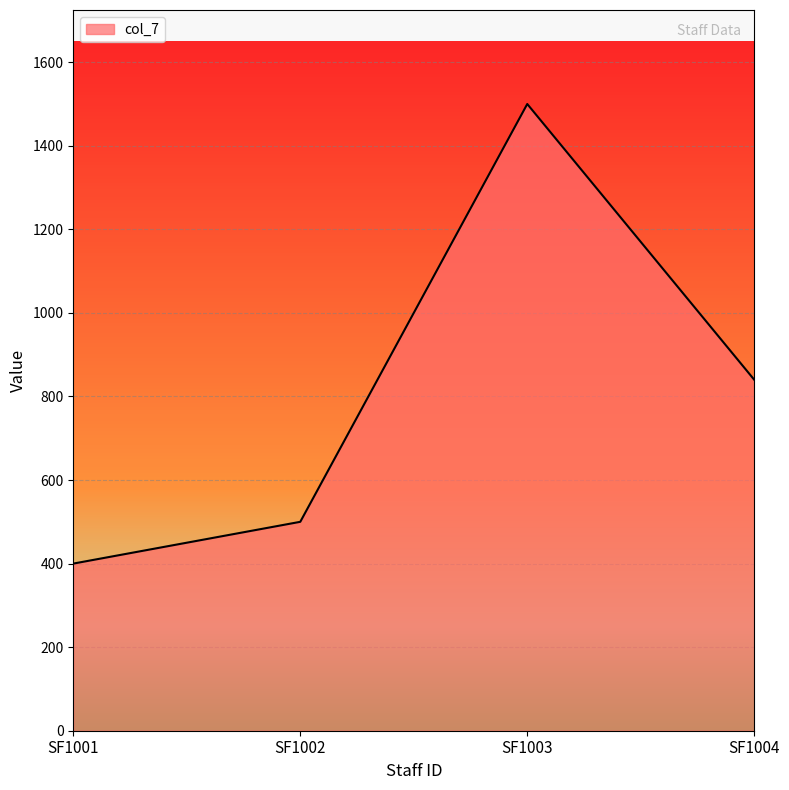

What is the sum of the values at SF1003 and SF1004?

2340